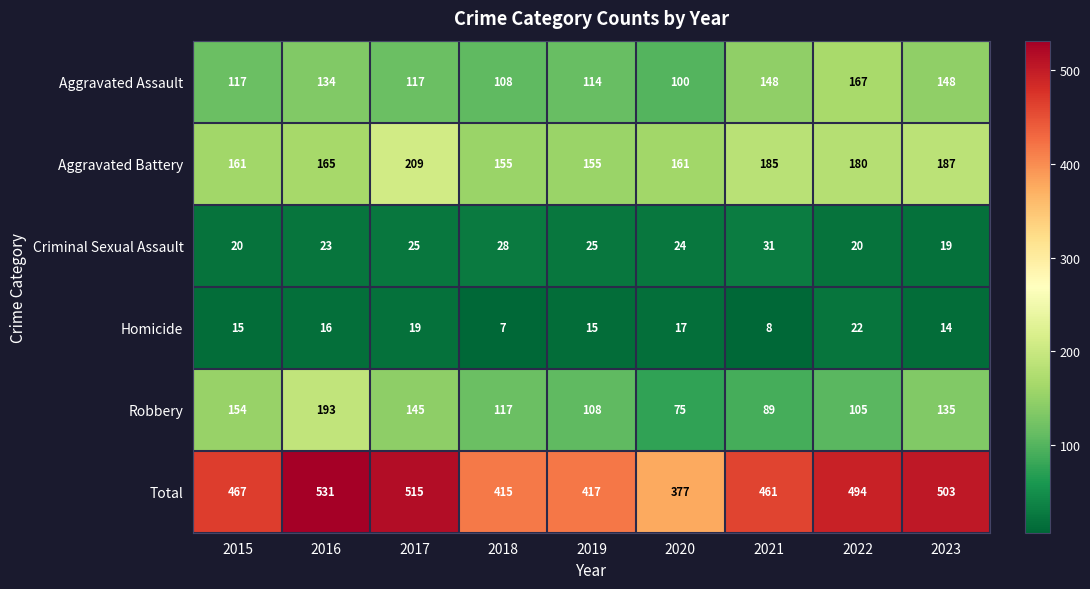

Is the value of Homicide at 2016 greater than the value of Robbery at 2023?

No